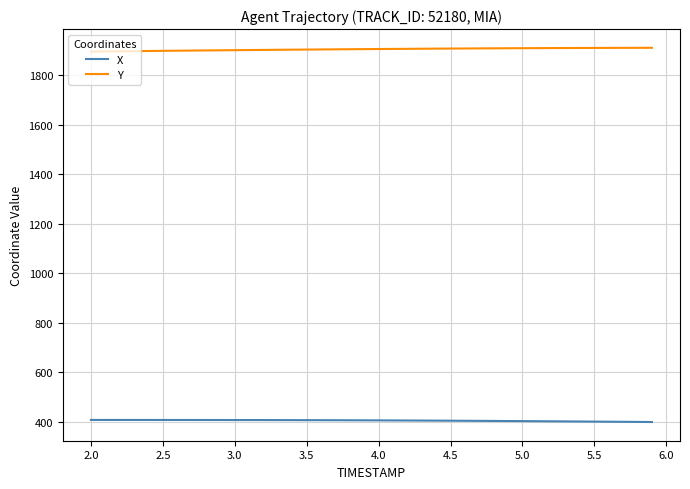

True or false: Y and X intersect in this chart.

False